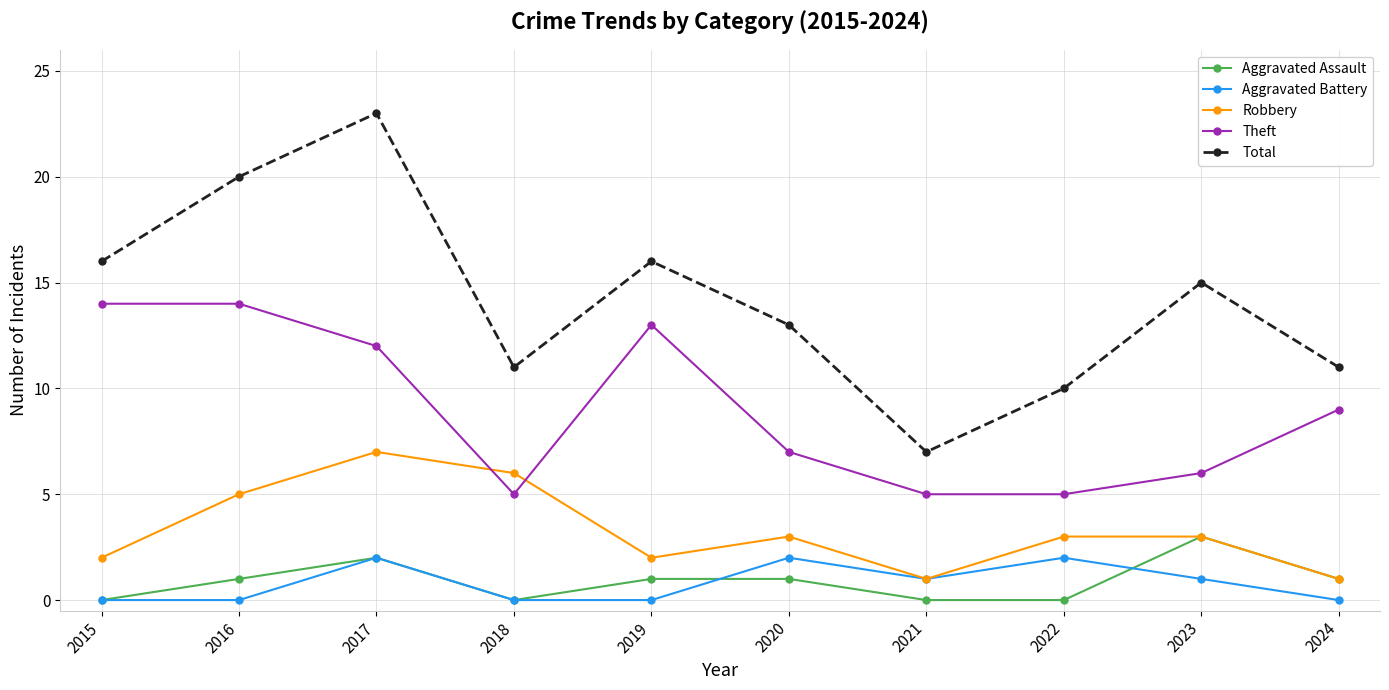

What is the sum of all Robbery values?

33